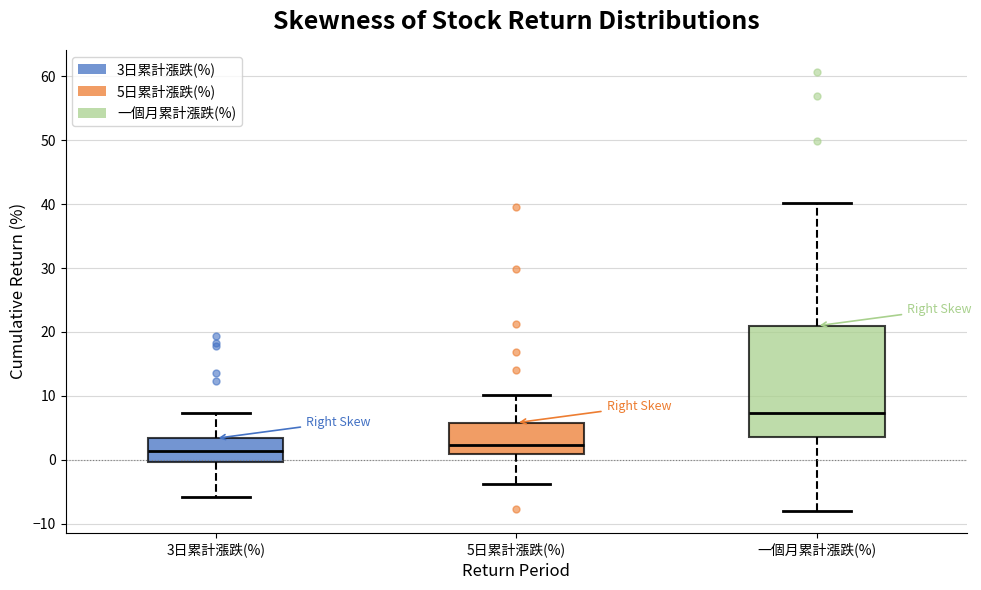

Reading left to right, read every box against the y-axis: the position of its median line, the range the box covers, and the ends of its whiskers. The values are not printed on the chart, so give them approximately, as read against the axis.

3日累計漲跌(%): median 1, box 0 to 3, whiskers -6 to 7
5日累計漲跌(%): median 2, box 1 to 6, whiskers -4 to 10
一個月累計漲跌(%): median 7, box 4 to 21, whiskers -8 to 40